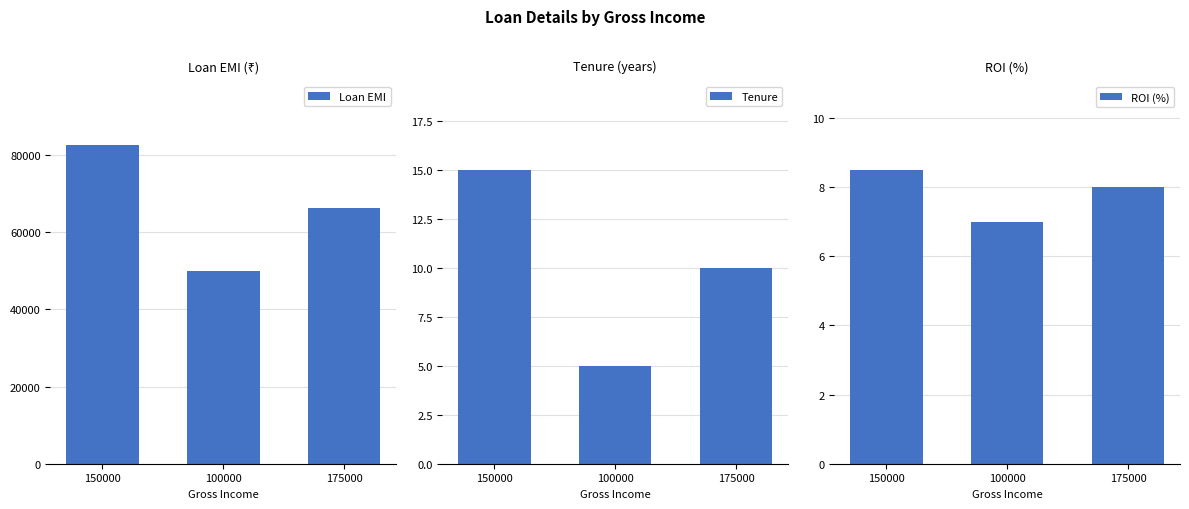

The Tenure series shows 15.0 at 150000. True or false?

True